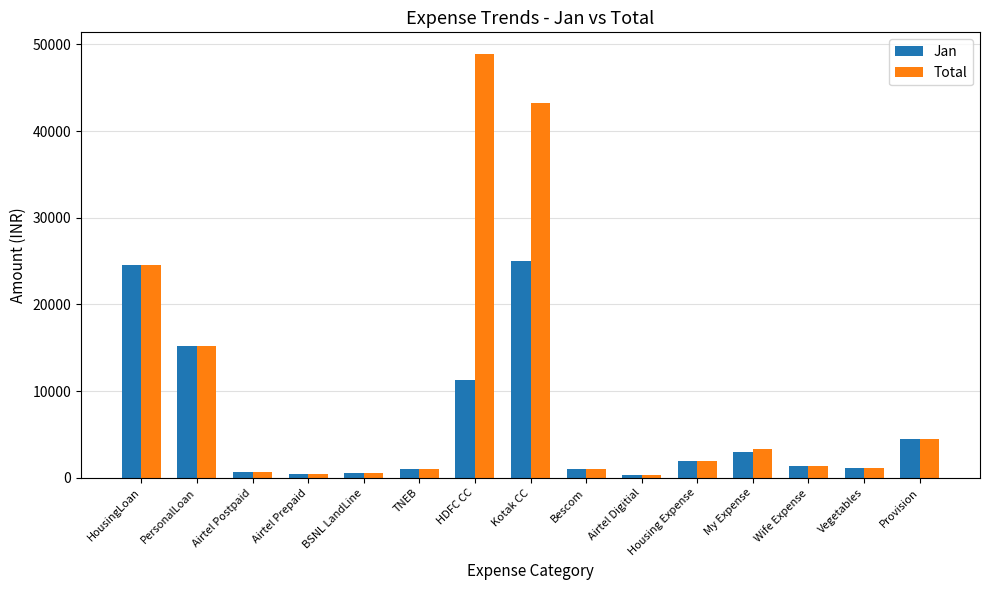

Rank the series by their maximum value, from lowest to highest.

Jan, Total